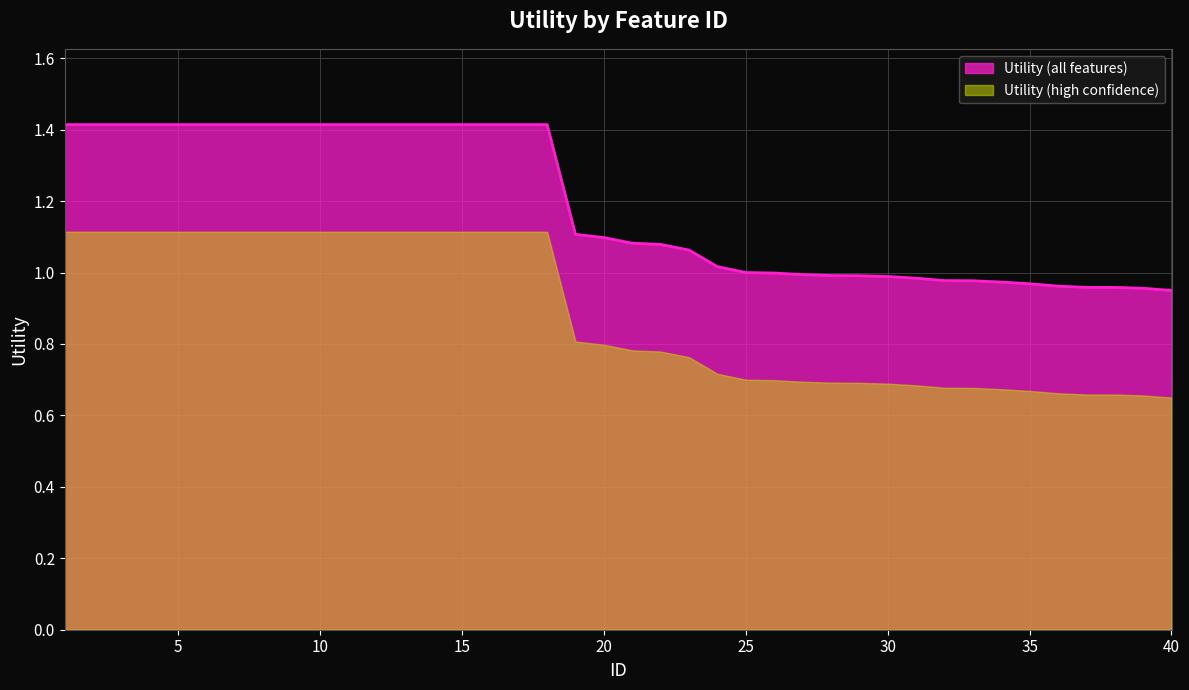

List the labels in order of value, largest first.

1, 2, 3, 4, 5, 6, 7, 8, 9, 10, 11, 12, 13, 14, 15, 16, 17, 18, 19, 20, 21, 22, 23, 24, 25, 26, 27, 28, 29, 30, 31, 32, 33, 34, 35, 36, 37, 38, 39, 40